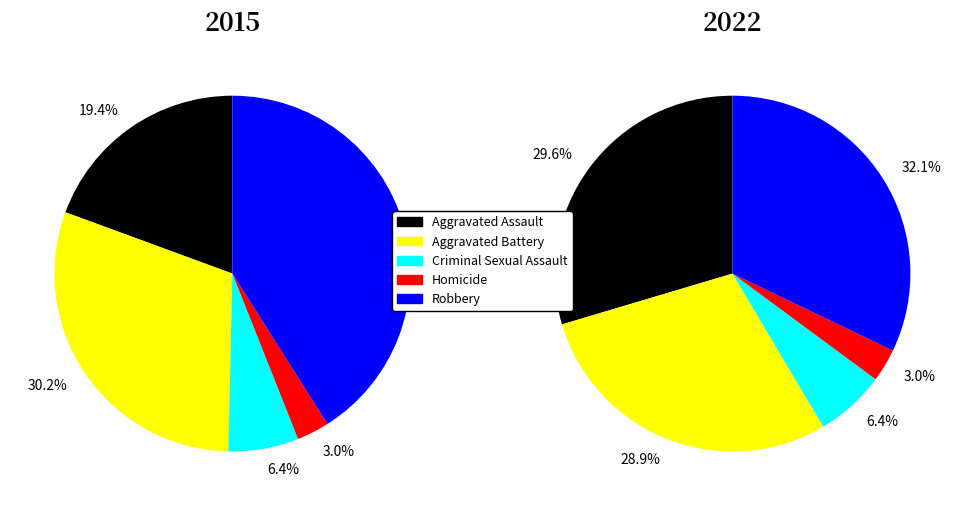

What is the smallest slice in the pie chart?

Homicide